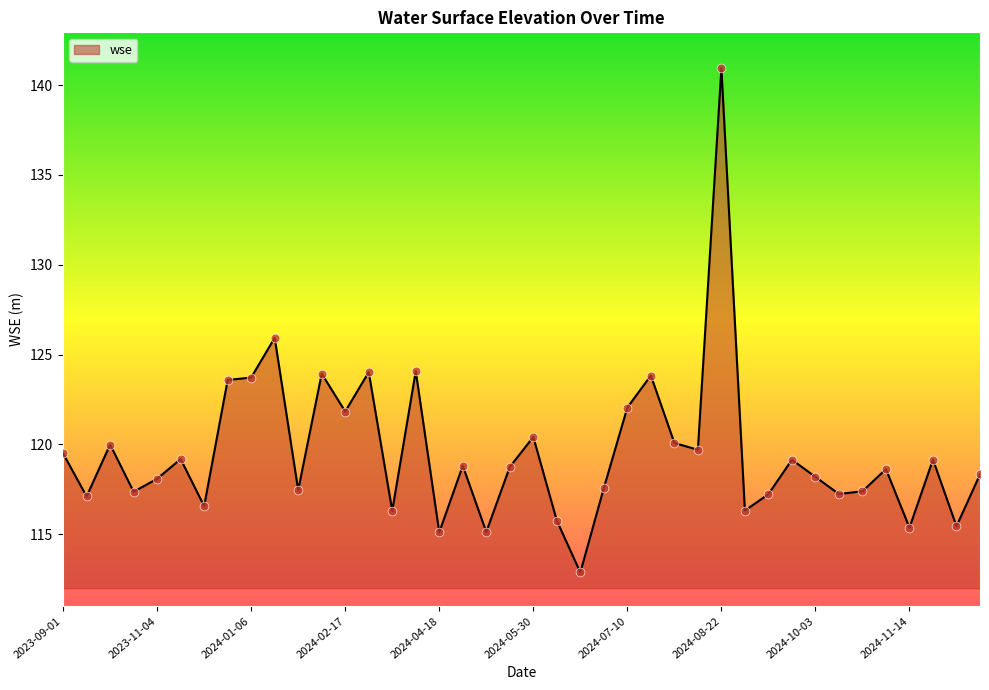

What is the difference between the maximum and minimum values?

28.1